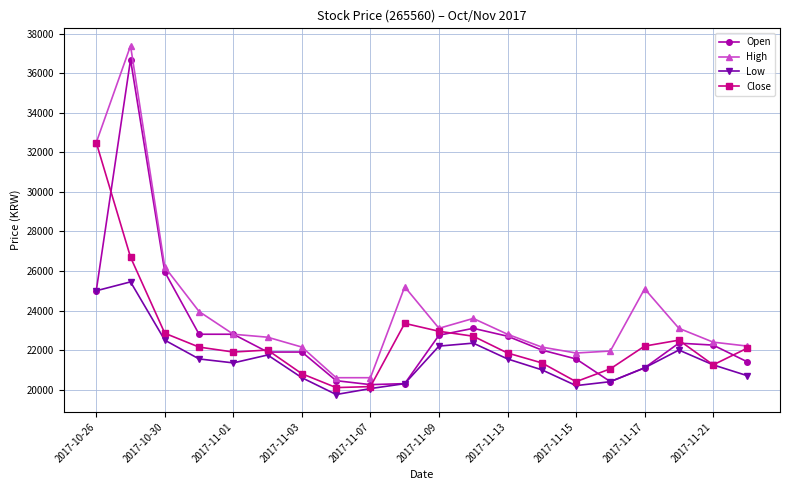

What is the maximum value shown in the chart?

37400